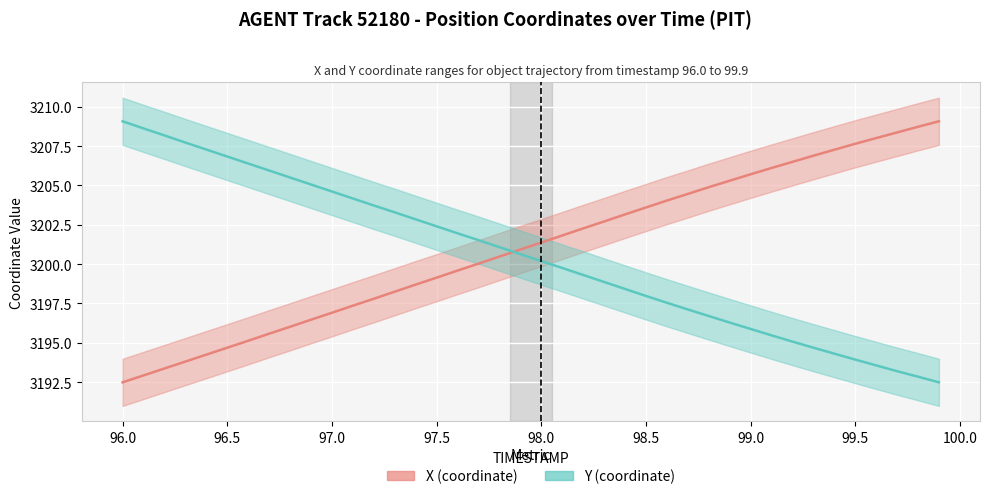

Between 97.9 and 99.2, which series saw the biggest shift?

X (coordinate)